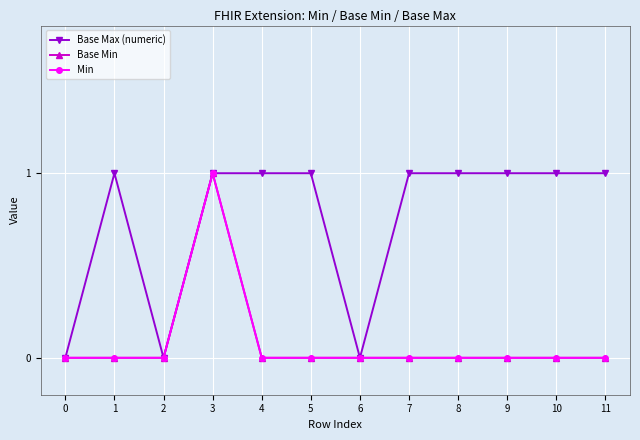

True or false: Min and Base Max (numeric) cross at least once.

False